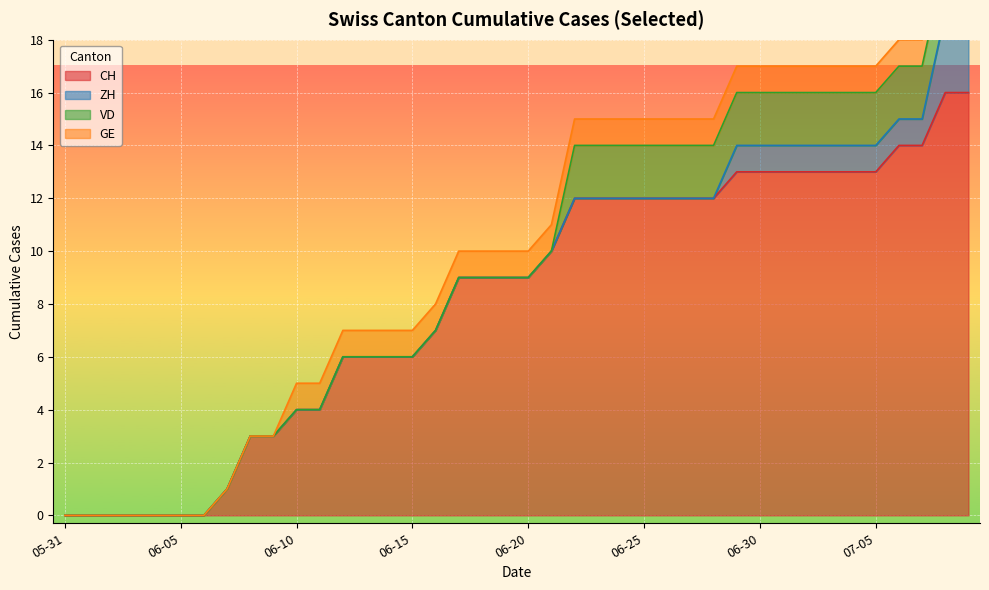

At which category does the chart reach its peak across all series?

2020-07-08